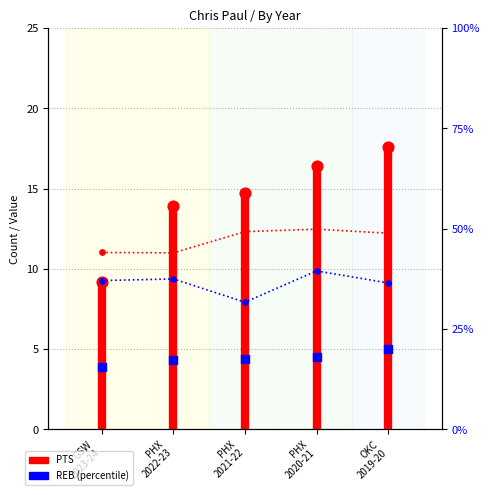

Which series has the largest total across all categories?

PTS